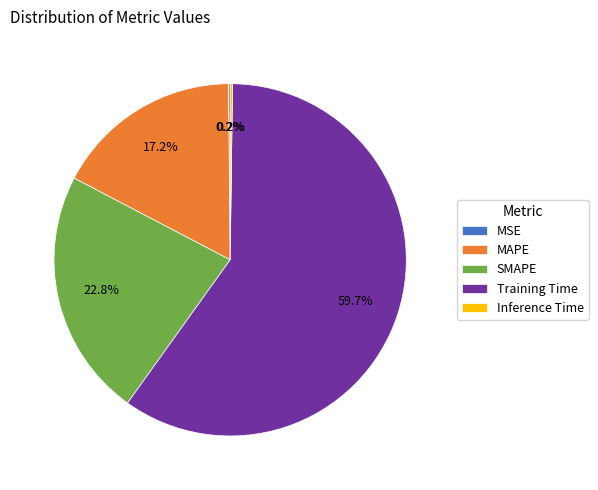

Which slice is the largest?

Training Time